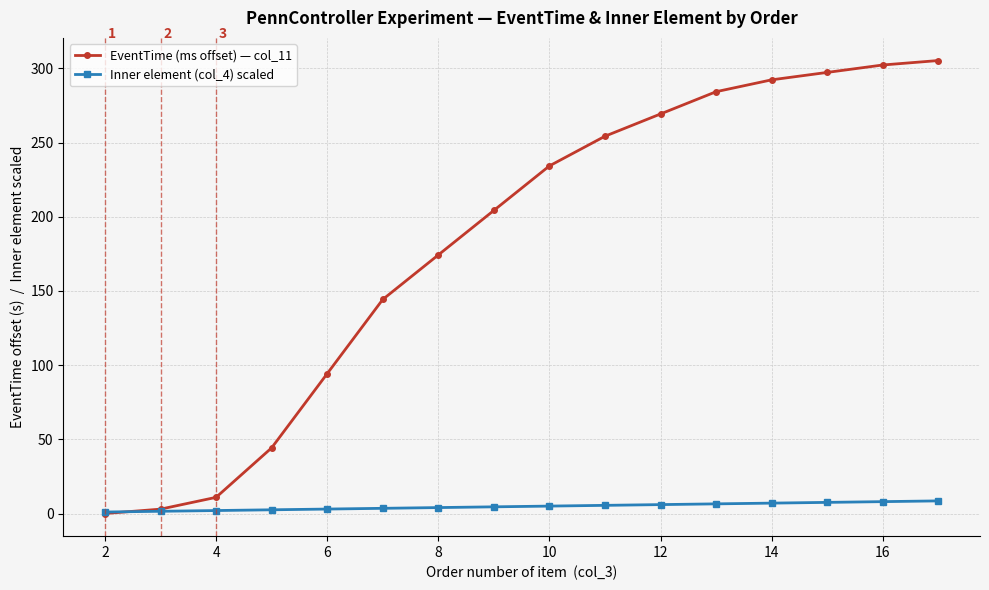

Which series has the widest spread of values?

EventTime (ms offset) — col_11